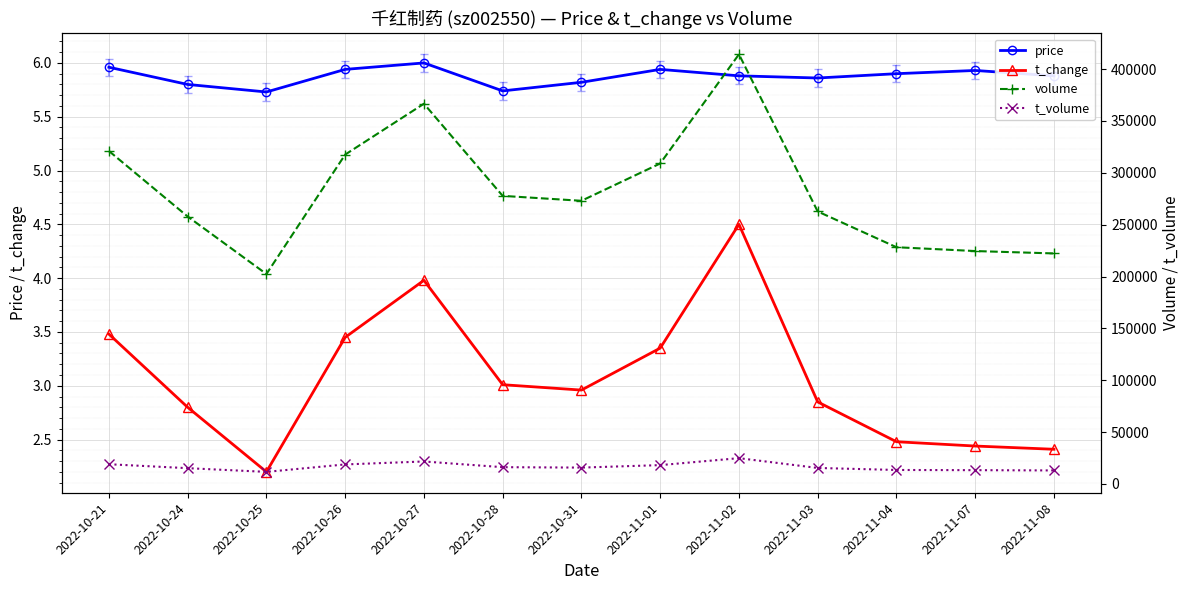

At which category does the chart reach its minimum across all series?

2022-10-25